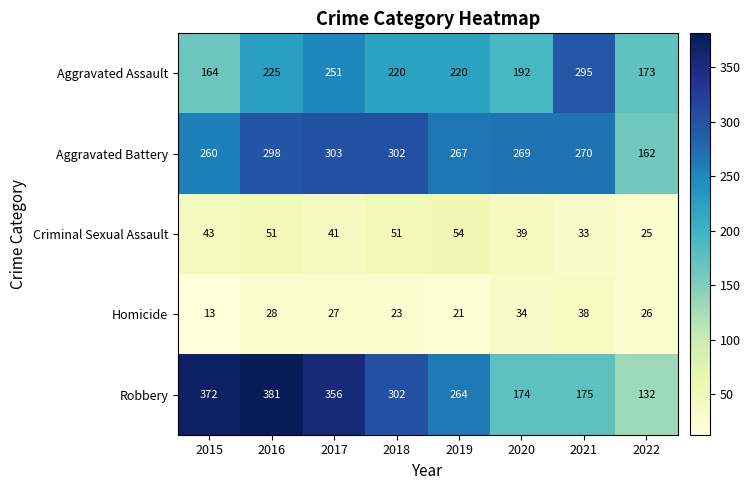

What is the smallest value displayed?

13